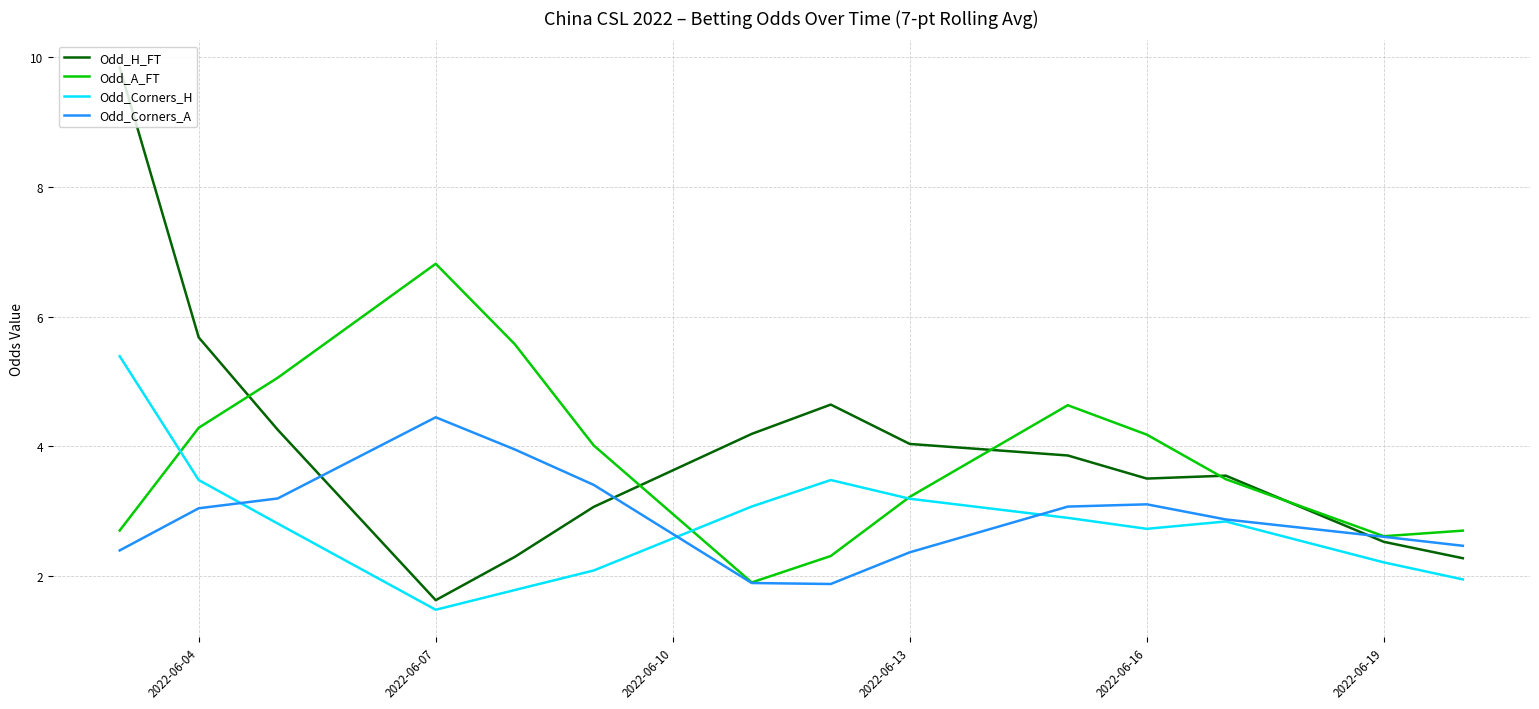

What is the average value of the Odd_Corners_A series?

2.9